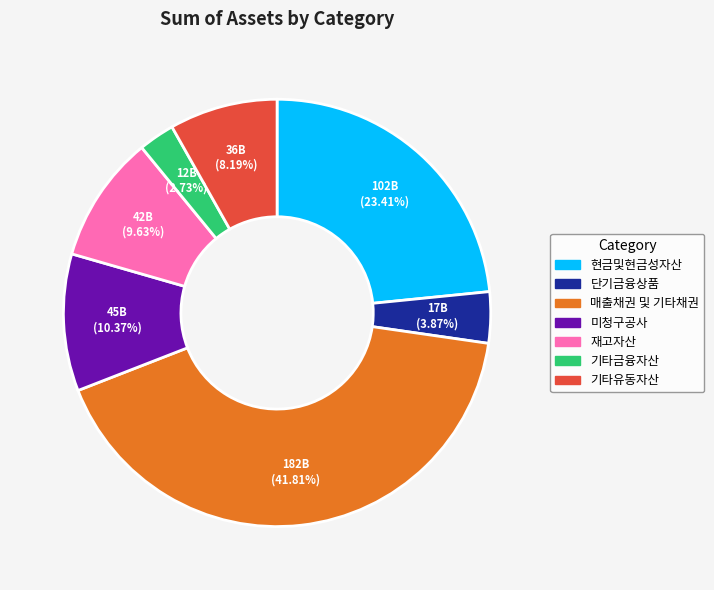

To the nearest percent, what is the average slice percentage?

14%